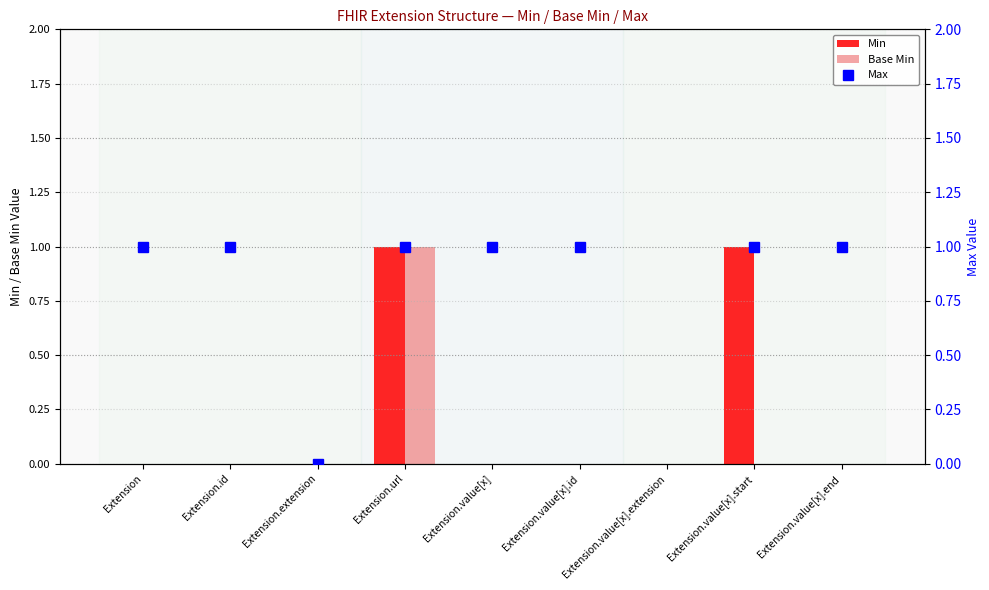

Which category has the highest value in the Base Min series?

Extension.url